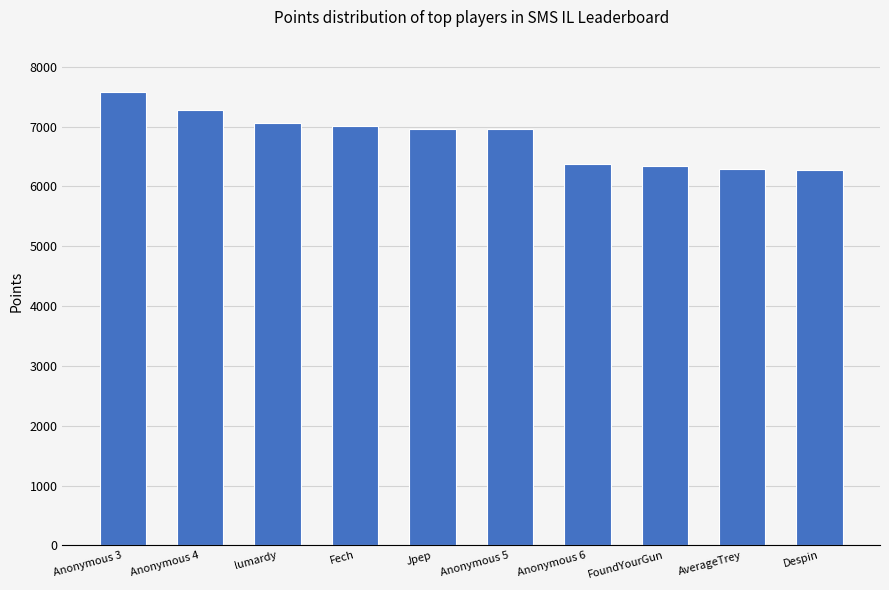

True or false: the data shows 7058 at lumardy.

True